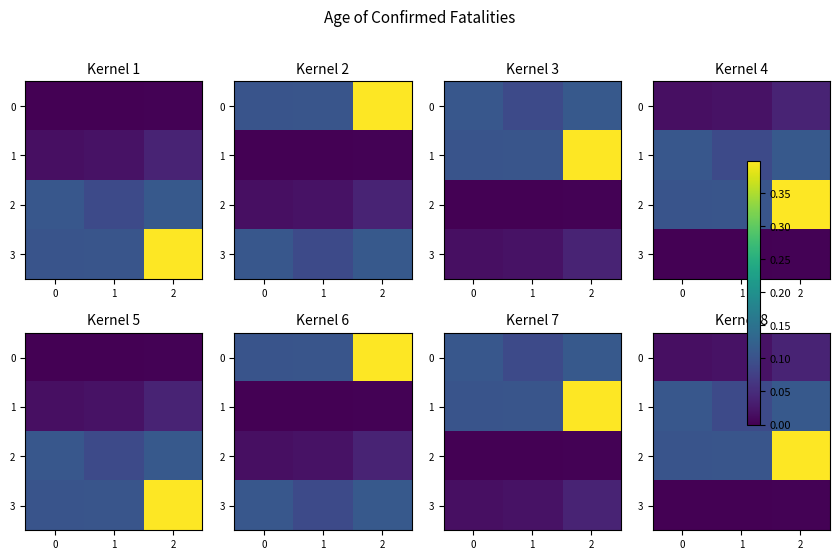

Is it true that 3 equals -0.0 at 0?

False